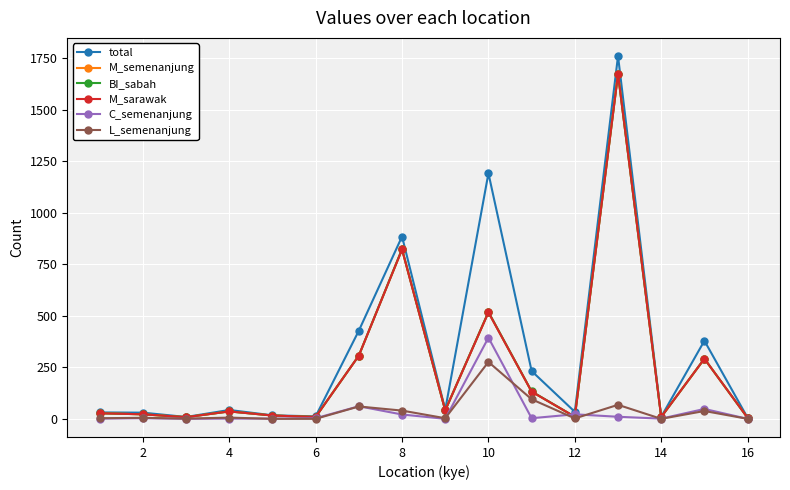

Which series has the widest spread of values?

total